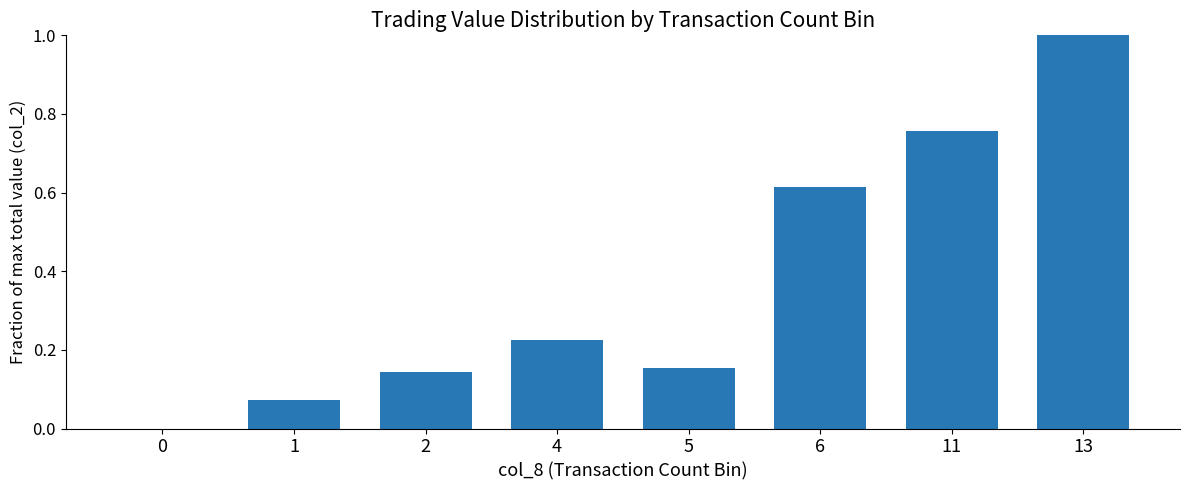

True or false: the data shows 0.0 at 0.

True